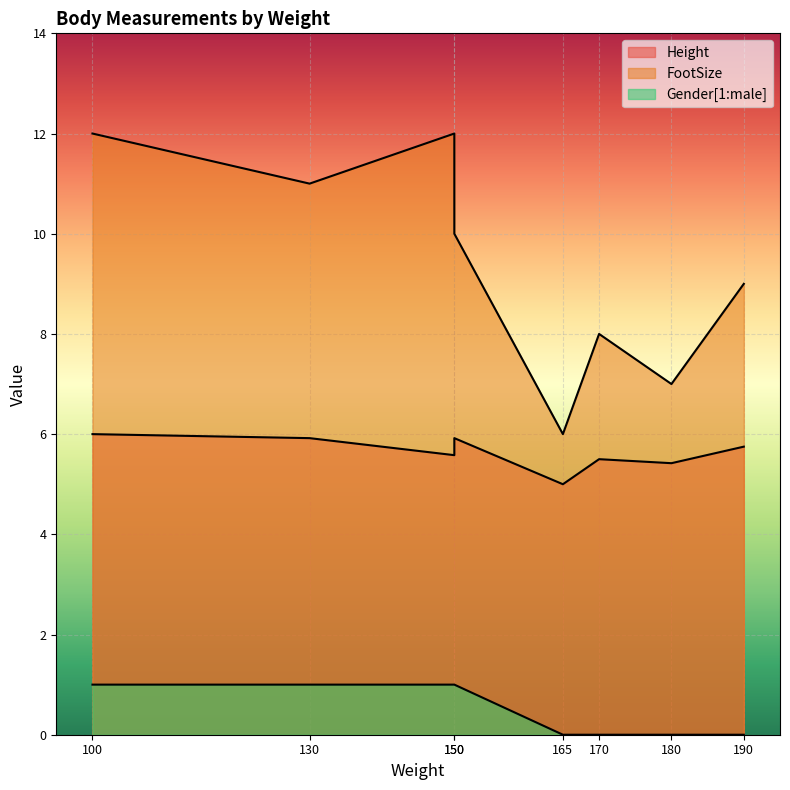

Reading left to right, extract all data points from this chart.

Height: 6.0	5.9	5.6	5.9	5.0	5.5	5.4	5.8
FootSize: 12.0	11.0	12.0	10.0	6.0	8.0	7.0	9.0
Gender[1:male]: 1.0	1.0	1.0	1.0	0.0	0.0	0.0	0.0